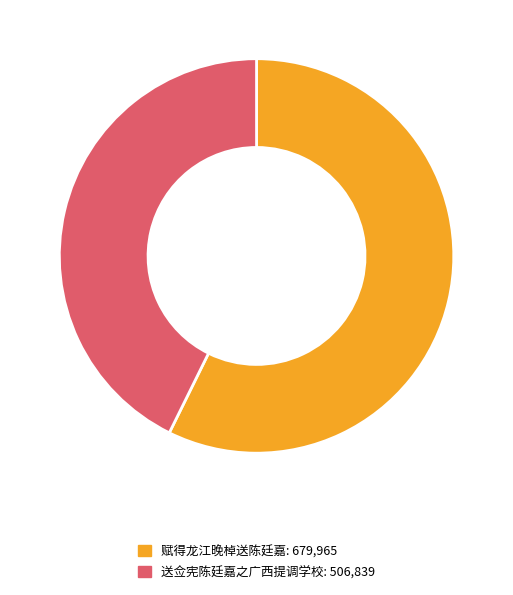

Is there a majority slice in this chart?

Yes